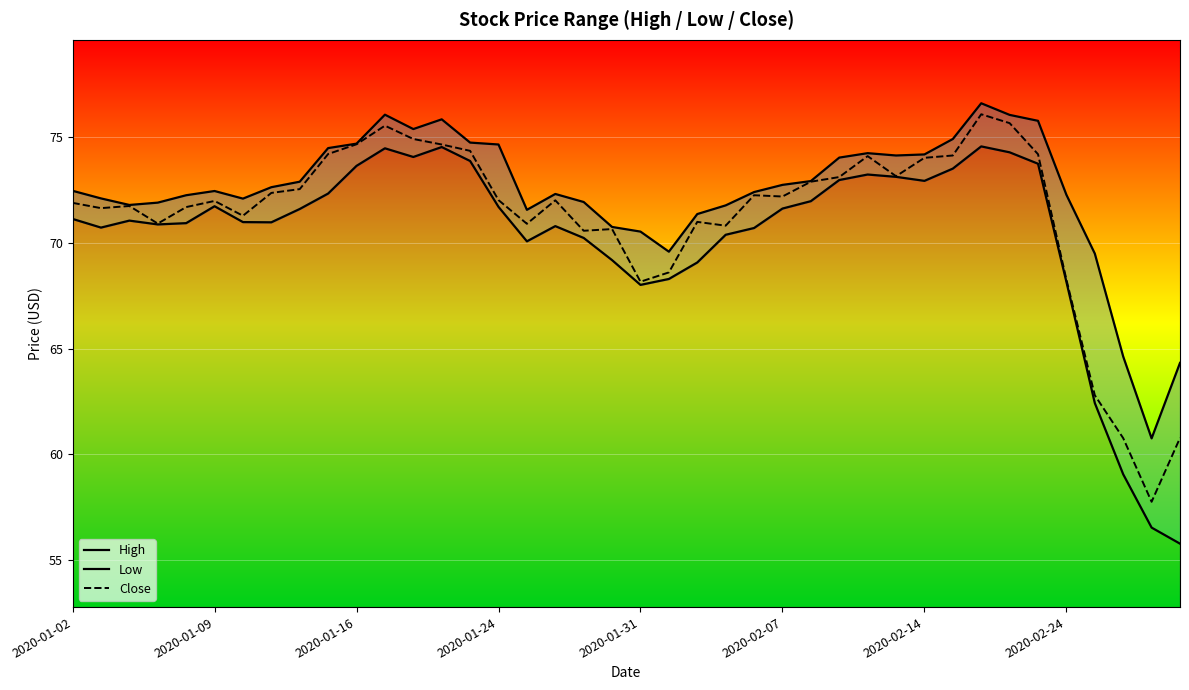

Is the value of High at 29 greater than the value of Low at 34?

Yes